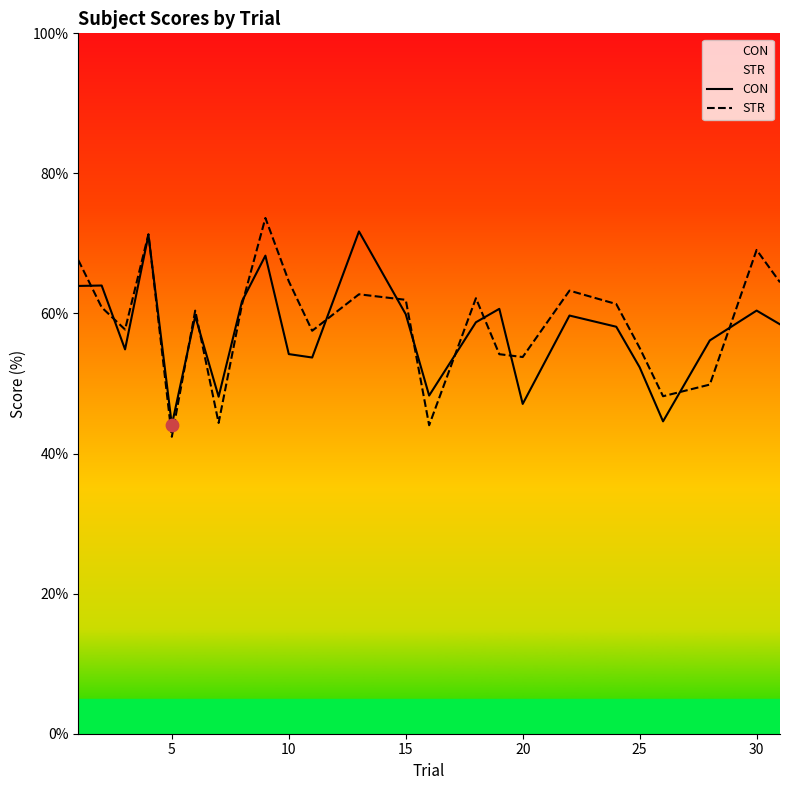

Is the value of CON at 20 greater than the value of STR at 25?

No